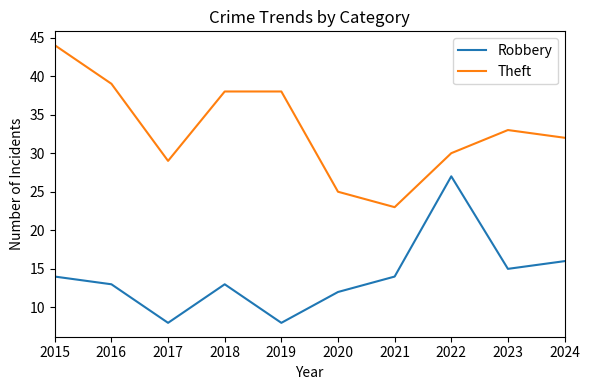

What value does the Theft series have at 2019?

38